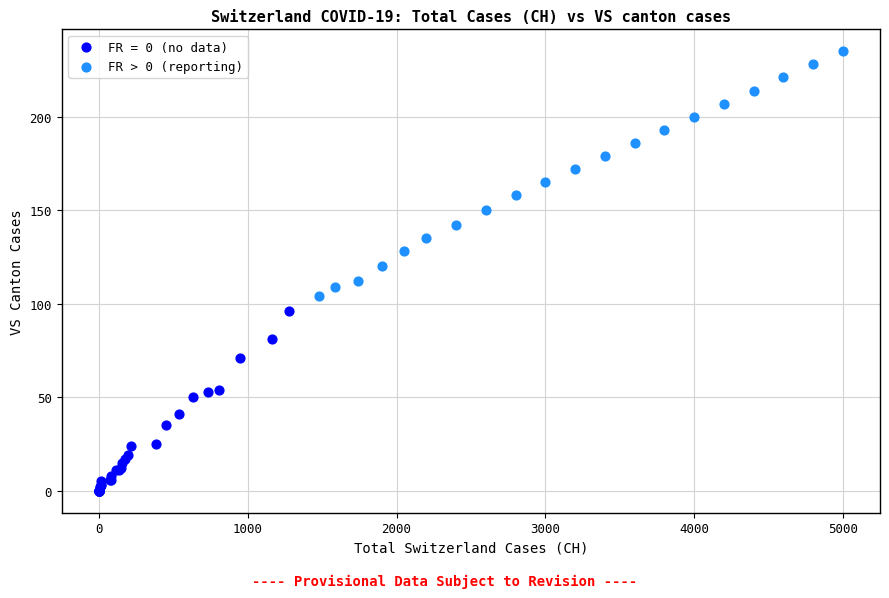

Which series reaches the minimum Y coordinate?

FR = 0 (no data)